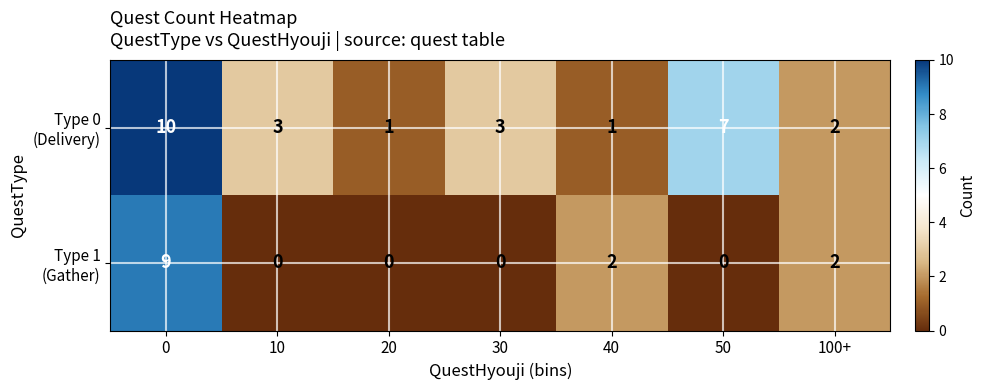

What is the total value across all series at 10?

3